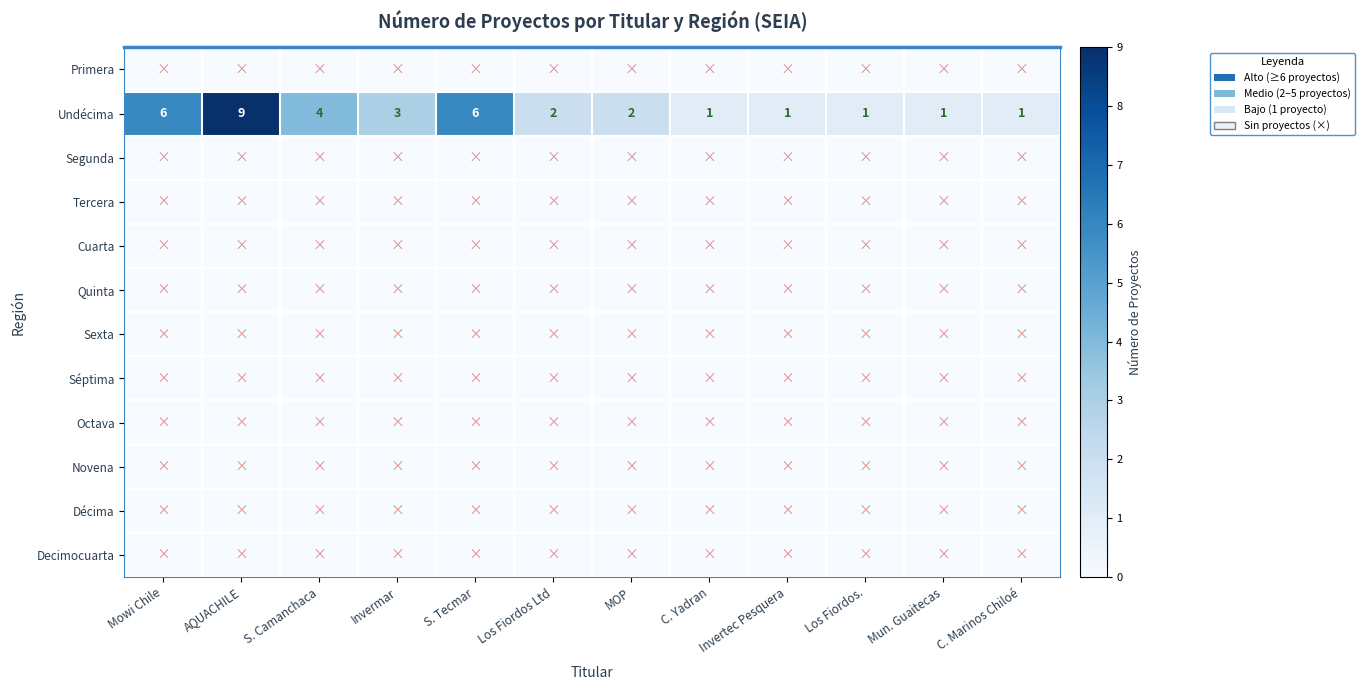

The value of Undécima at Los Fiordos. is 1. True or false?

True